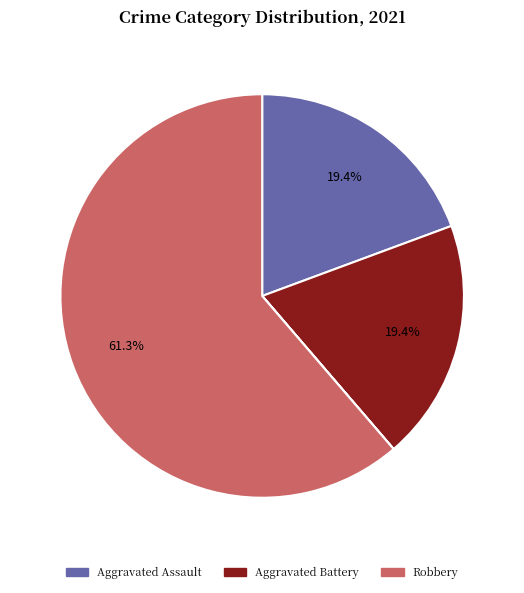

To the nearest percent, what is the average slice percentage?

20%